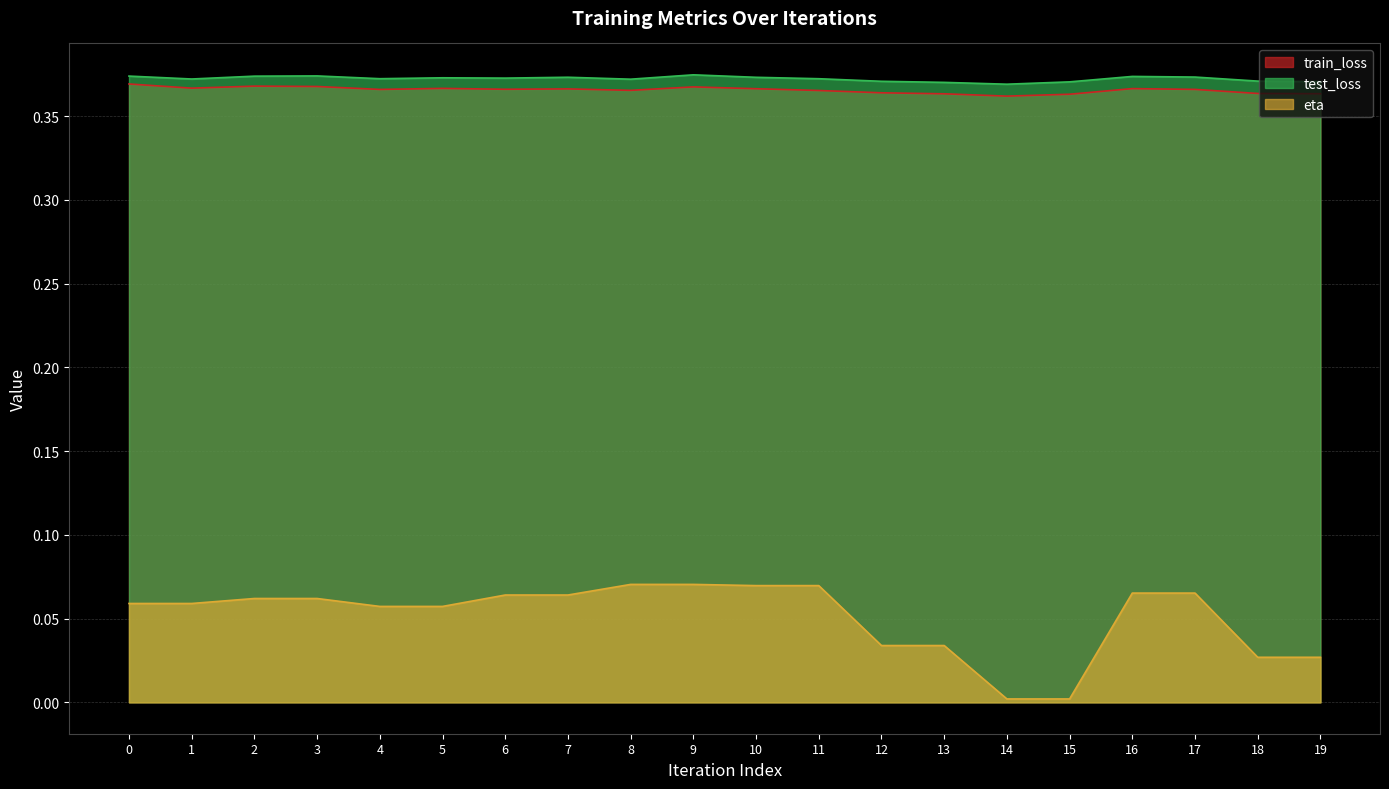

Which series has the largest range (max minus min)?

eta